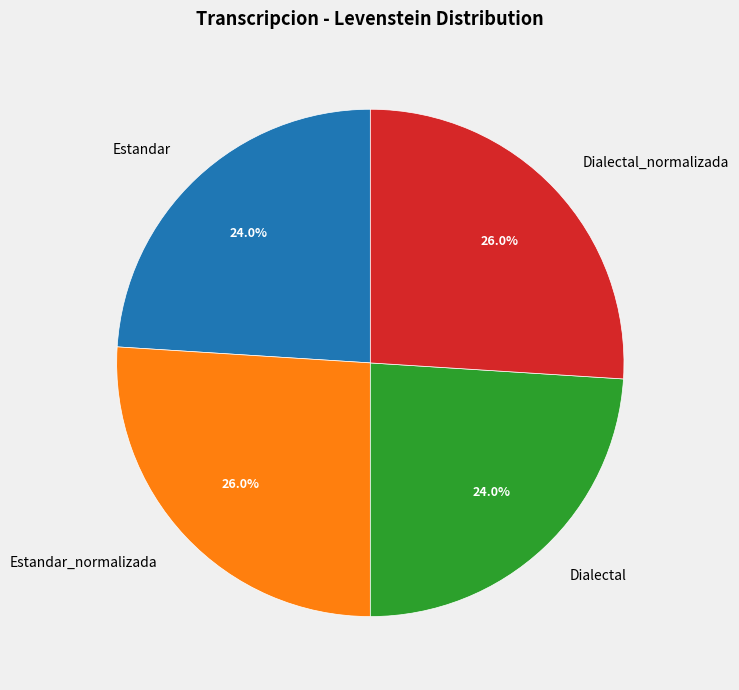

Does any single category account for the majority?

No